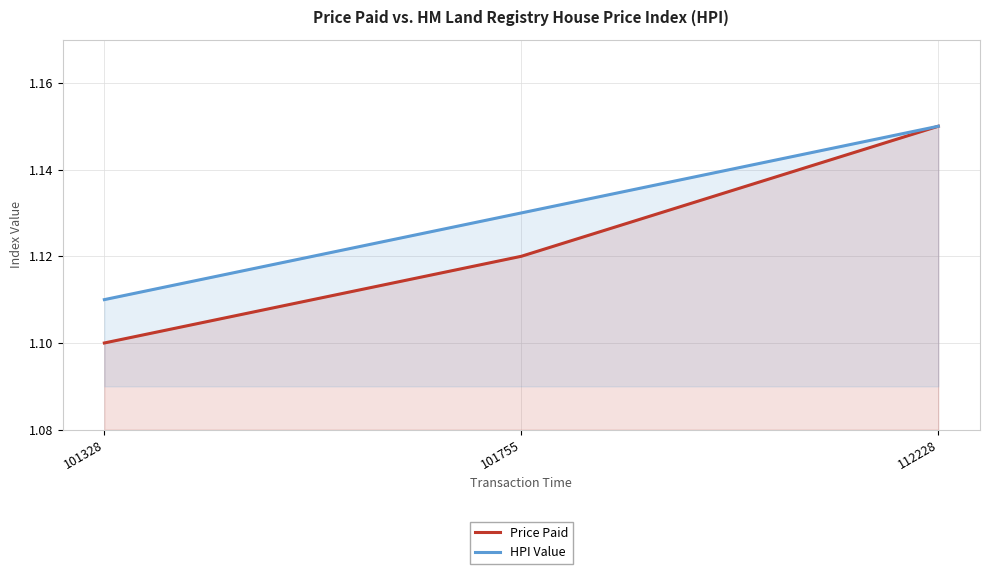

Reading left to right, transcribe all the data shown in this chart.

Price Paid: 1.1	1.1	1.1
HPI Value: 1.1	1.1	1.1